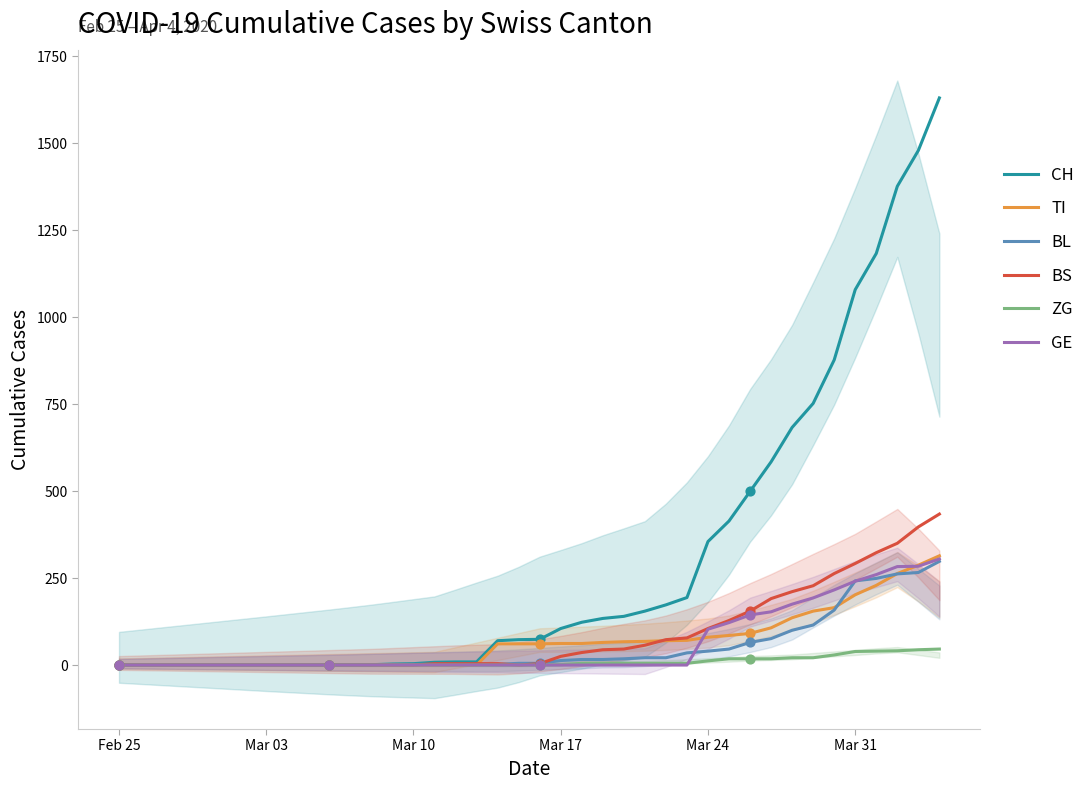

Which series has the widest spread of Y values?

CH